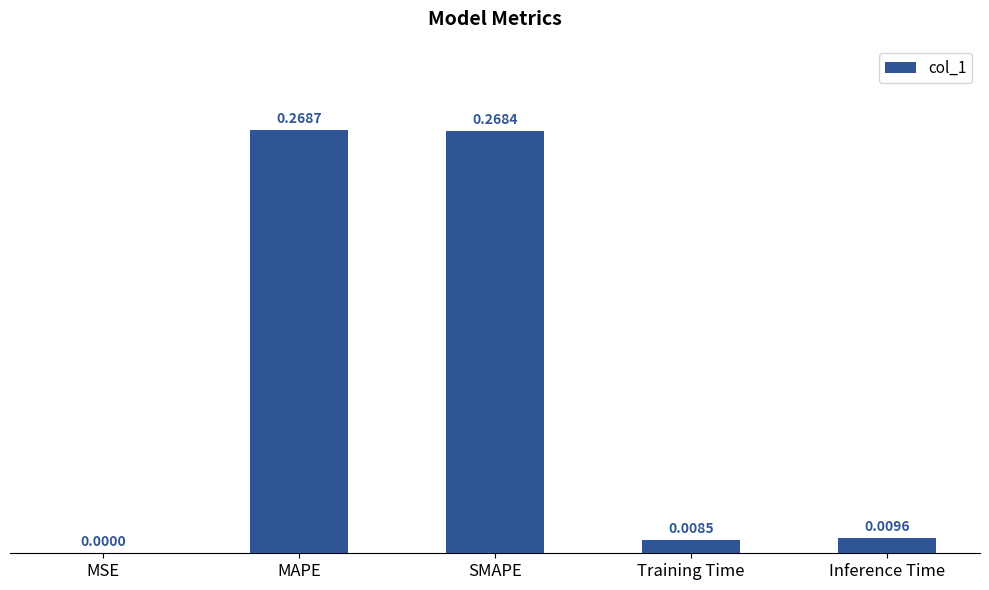

Where is the data nearest to the value 0?

MSE